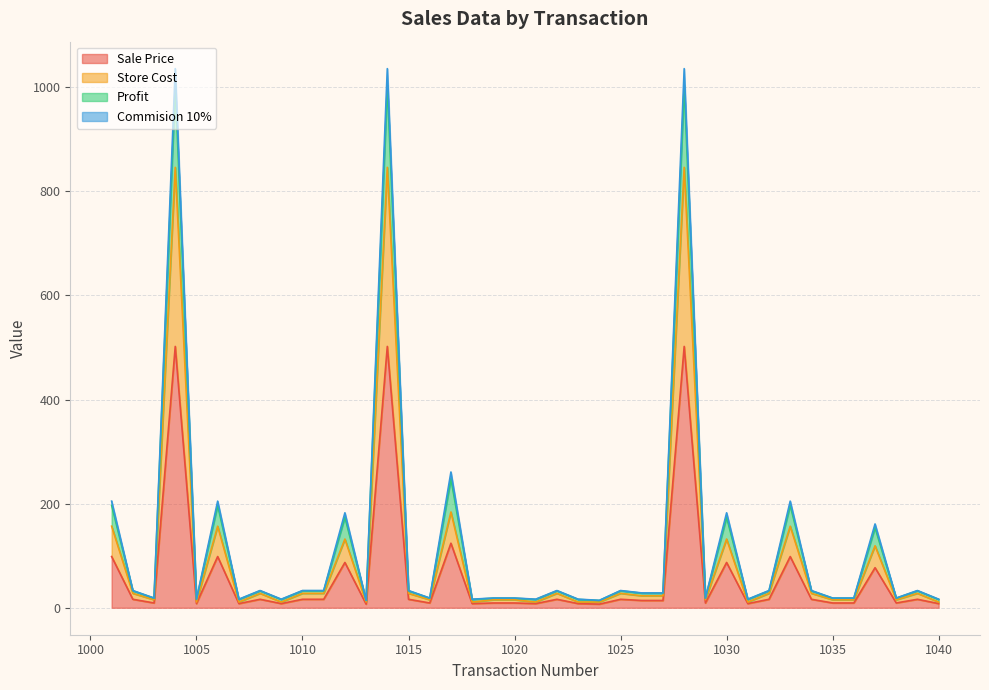

Does the chart have visible grid lines?

Yes